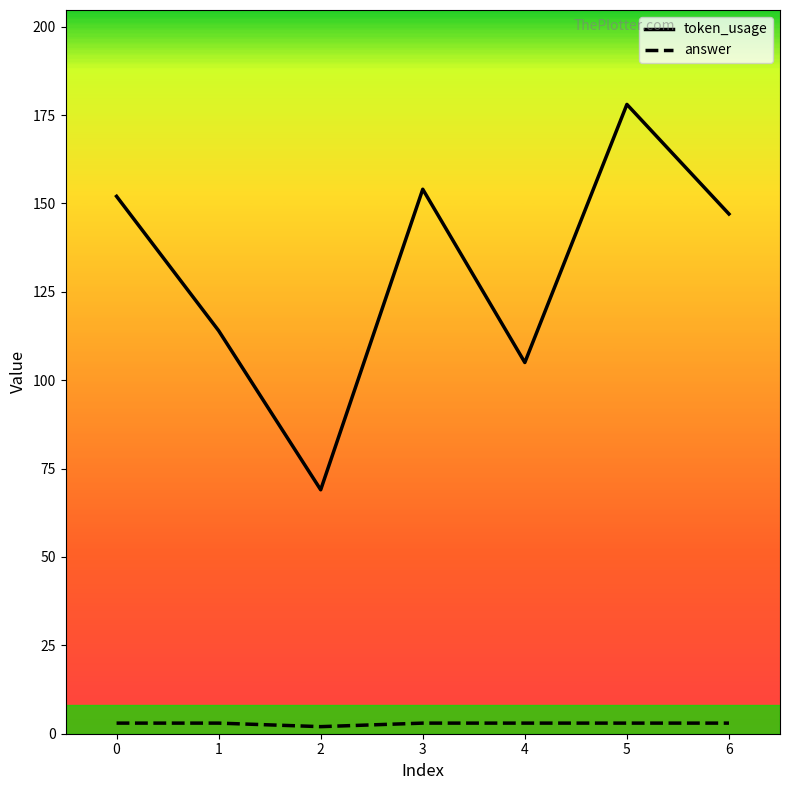

True or false: answer and token_usage cross at least once.

False